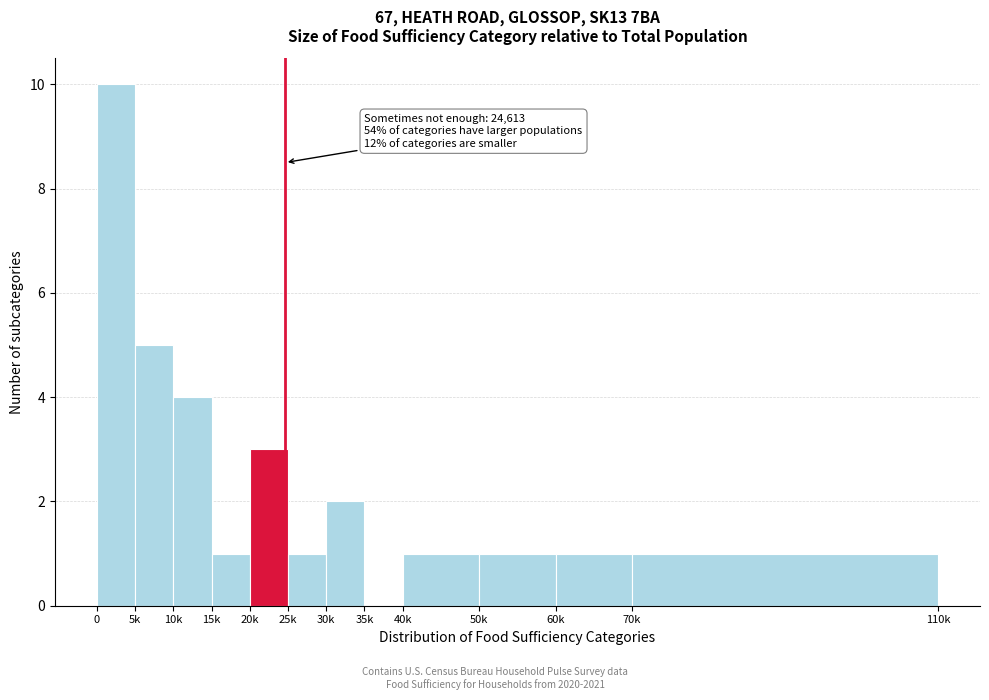

Reading left to right, transcribe all the data shown in this chart.

0=10	5k=5	10k=4	15k=1	20k=3	25k=1	30k=2	35k=0	40k=1	50k=1	60k=1	70k=1